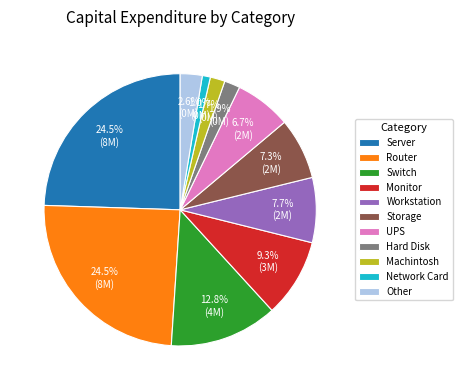

Count the number of slices in the pie.

11